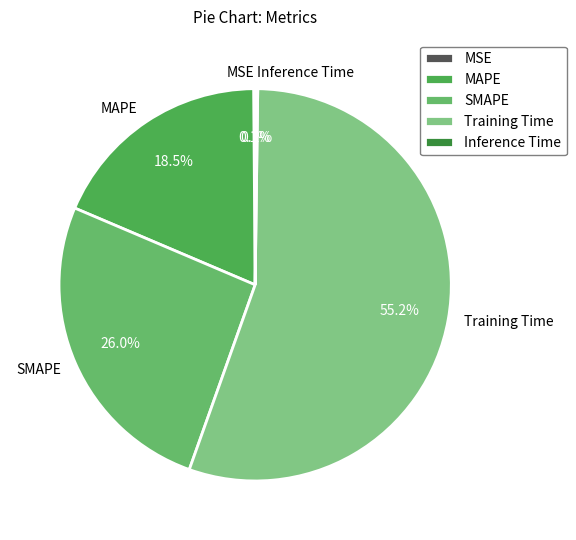

Which category has the biggest portion of the pie?

Training Time